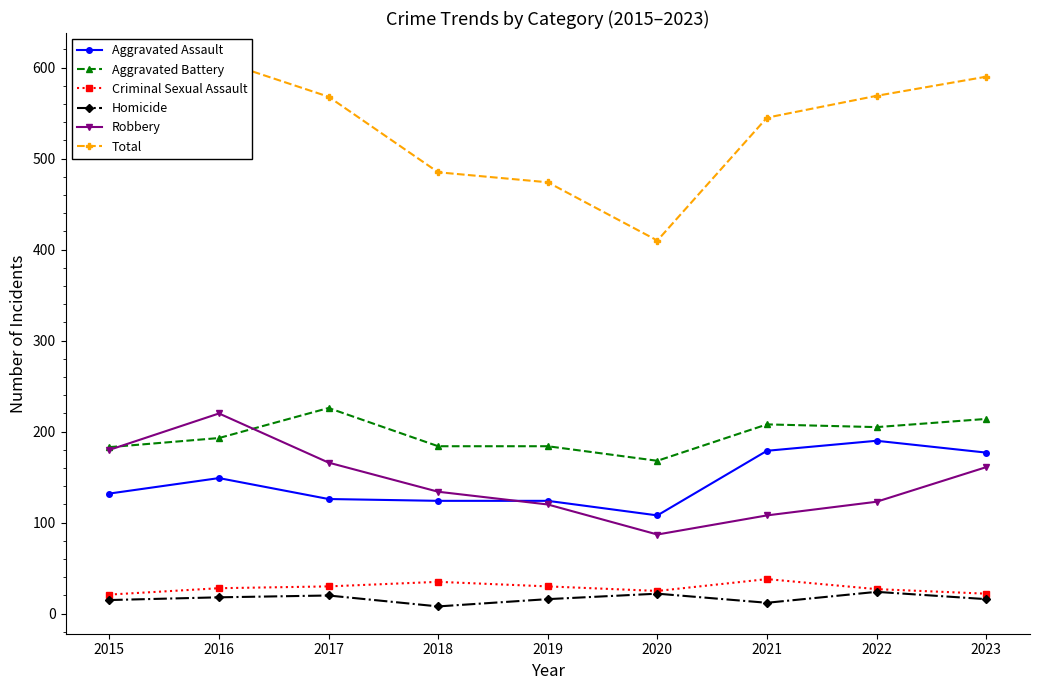

True or false: Criminal Sexual Assault and Total intersect in this chart.

False